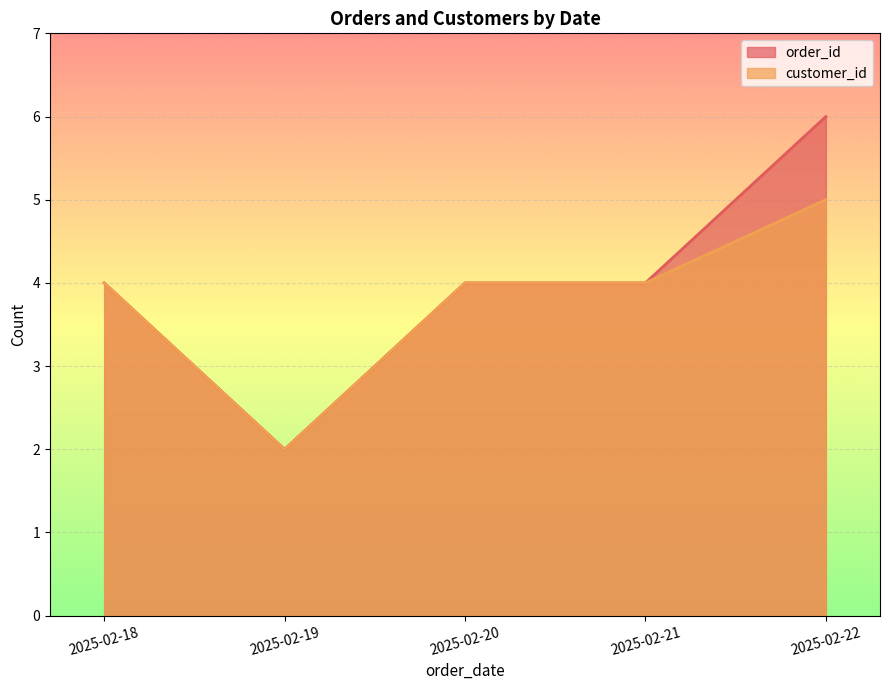

At which label does order_id first exceed 4?

2025-02-22